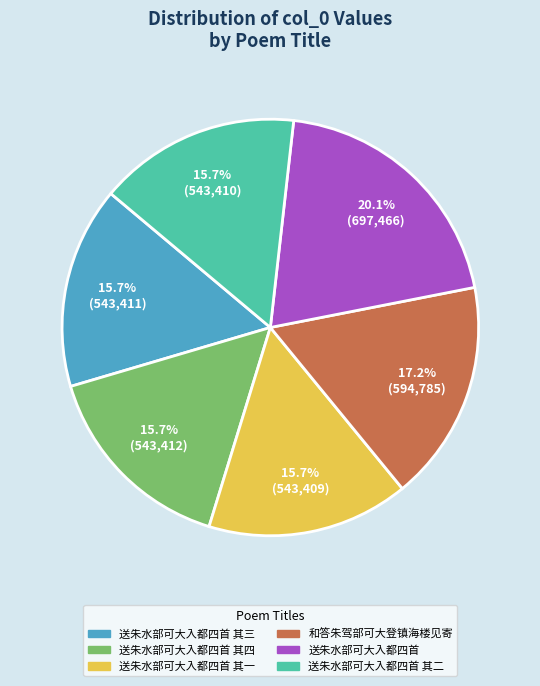

Is there any slice that represents more than half of the pie?

No